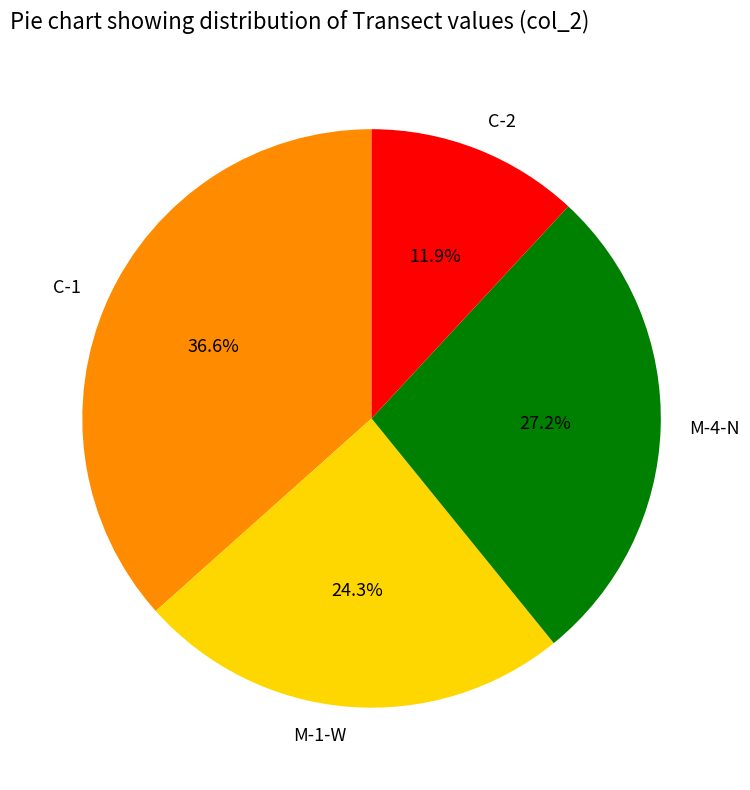

What is the largest slice in the pie chart?

C-1